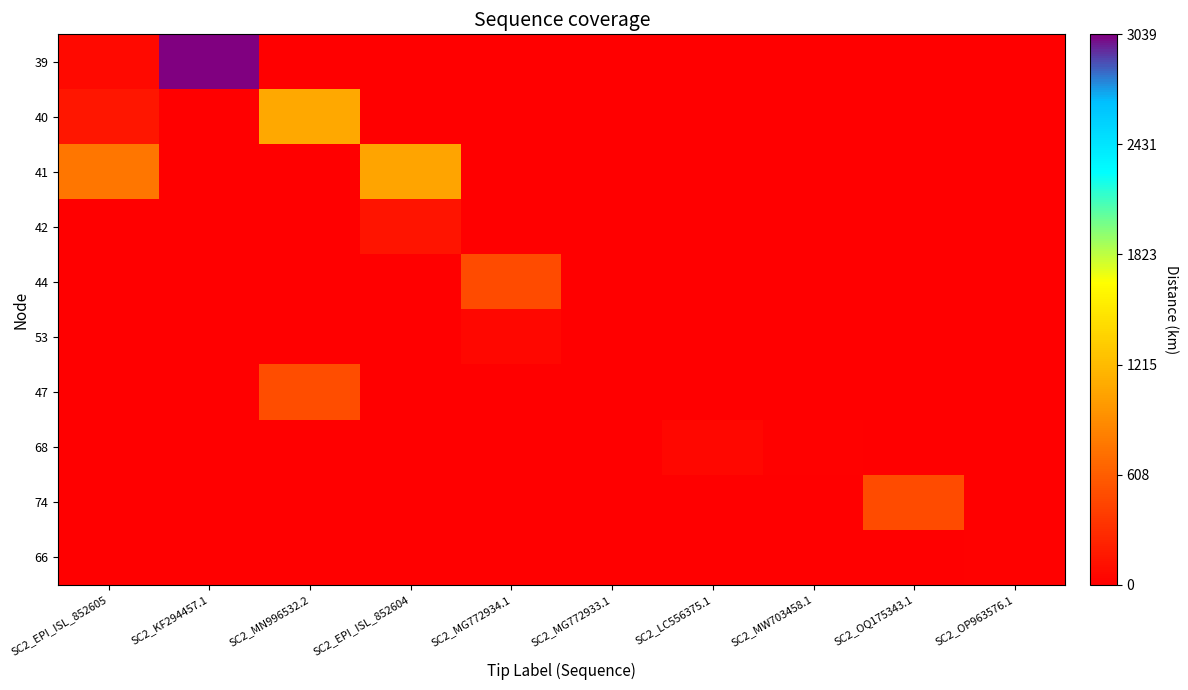

Reading left to right, what are all the values shown in this chart?

39: SC2_EPI_ISL_852605=60.5	SC2_KF294457.1=3038.7	SC2_MN996532.2=0.0	SC2_EPI_ISL_852604=0.0	SC2_MG772934.1=0.0	SC2_MG772933.1=0.0	SC2_LC556375.1=0.0	SC2_MW703458.1=0.0	SC2_OQ175343.1=0.0	SC2_OP963576.1=0.0
40: SC2_EPI_ISL_852605=147.2	SC2_KF294457.1=0.0	SC2_MN996532.2=1084.8	SC2_EPI_ISL_852604=0.0	SC2_MG772934.1=0.0	SC2_MG772933.1=0.0	SC2_LC556375.1=0.0	SC2_MW703458.1=0.0	SC2_OQ175343.1=0.0	SC2_OP963576.1=0.0
41: SC2_EPI_ISL_852605=770.2	SC2_KF294457.1=0.0	SC2_MN996532.2=0.0	SC2_EPI_ISL_852604=1061.2	SC2_MG772934.1=0.0	SC2_MG772933.1=0.0	SC2_LC556375.1=0.0	SC2_MW703458.1=0.0	SC2_OQ175343.1=0.0	SC2_OP963576.1=0.0
42: SC2_EPI_ISL_852605=0.0	SC2_KF294457.1=0.0	SC2_MN996532.2=0.0	SC2_EPI_ISL_852604=137.2	SC2_MG772934.1=0.0	SC2_MG772933.1=0.0	SC2_LC556375.1=0.0	SC2_MW703458.1=0.0	SC2_OQ175343.1=0.0	SC2_OP963576.1=0.0
44: SC2_EPI_ISL_852605=0.0	SC2_KF294457.1=0.0	SC2_MN996532.2=0.0	SC2_EPI_ISL_852604=0.0	SC2_MG772934.1=498.5	SC2_MG772933.1=0.0	SC2_LC556375.1=0.0	SC2_MW703458.1=0.0	SC2_OQ175343.1=0.0	SC2_OP963576.1=0.0
53: SC2_EPI_ISL_852605=0.0	SC2_KF294457.1=0.0	SC2_MN996532.2=0.0	SC2_EPI_ISL_852604=0.0	SC2_MG772934.1=47.9	SC2_MG772933.1=6.1	SC2_LC556375.1=0.0	SC2_MW703458.1=0.0	SC2_OQ175343.1=0.0	SC2_OP963576.1=0.0
47: SC2_EPI_ISL_852605=0.0	SC2_KF294457.1=0.0	SC2_MN996532.2=499.9	SC2_EPI_ISL_852604=0.0	SC2_MG772934.1=0.0	SC2_MG772933.1=0.0	SC2_LC556375.1=0.0	SC2_MW703458.1=0.0	SC2_OQ175343.1=0.0	SC2_OP963576.1=0.0
68: SC2_EPI_ISL_852605=0.0	SC2_KF294457.1=0.0	SC2_MN996532.2=0.0	SC2_EPI_ISL_852604=0.0	SC2_MG772934.1=0.0	SC2_MG772933.1=0.0	SC2_LC556375.1=57.5	SC2_MW703458.1=17.1	SC2_OQ175343.1=0.0	SC2_OP963576.1=0.0
74: SC2_EPI_ISL_852605=0.0	SC2_KF294457.1=0.0	SC2_MN996532.2=0.0	SC2_EPI_ISL_852604=0.0	SC2_MG772934.1=0.0	SC2_MG772933.1=0.0	SC2_LC556375.1=0.0	SC2_MW703458.1=0.0	SC2_OQ175343.1=491.5	SC2_OP963576.1=0.0
66: SC2_EPI_ISL_852605=0.0	SC2_KF294457.1=0.0	SC2_MN996532.2=0.0	SC2_EPI_ISL_852604=0.0	SC2_MG772934.1=0.0	SC2_MG772933.1=0.0	SC2_LC556375.1=0.0	SC2_MW703458.1=0.0	SC2_OQ175343.1=0.0	SC2_OP963576.1=12.1